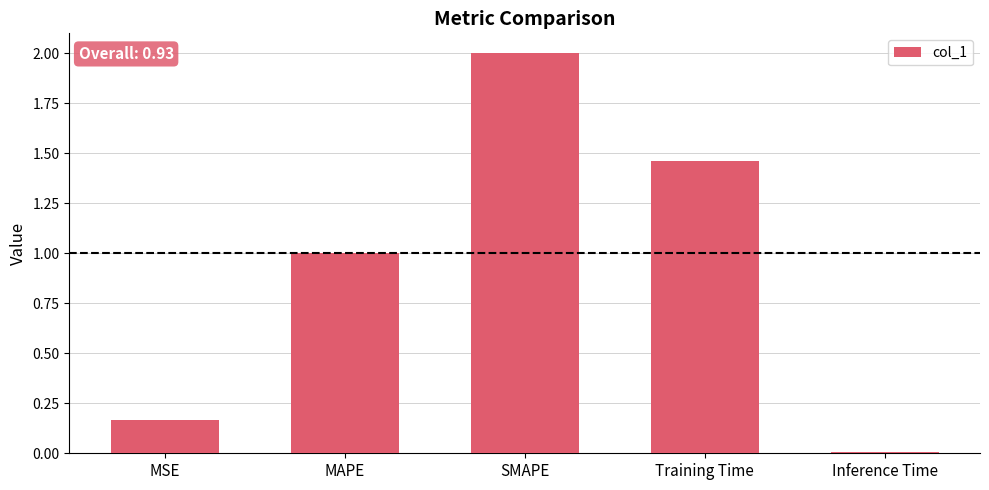

Which category has the lowest value across all series?

Inference Time